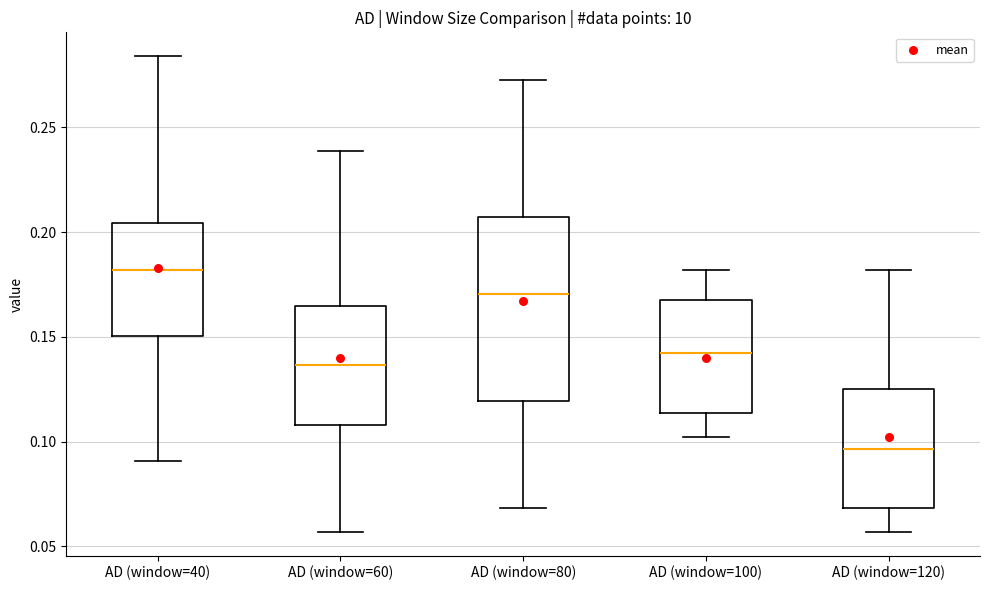

Where does the lower whisker of the box for AD (window=80) end on the y-axis? The values are not printed on the chart, so give them approximately, as read against the axis.

0.070